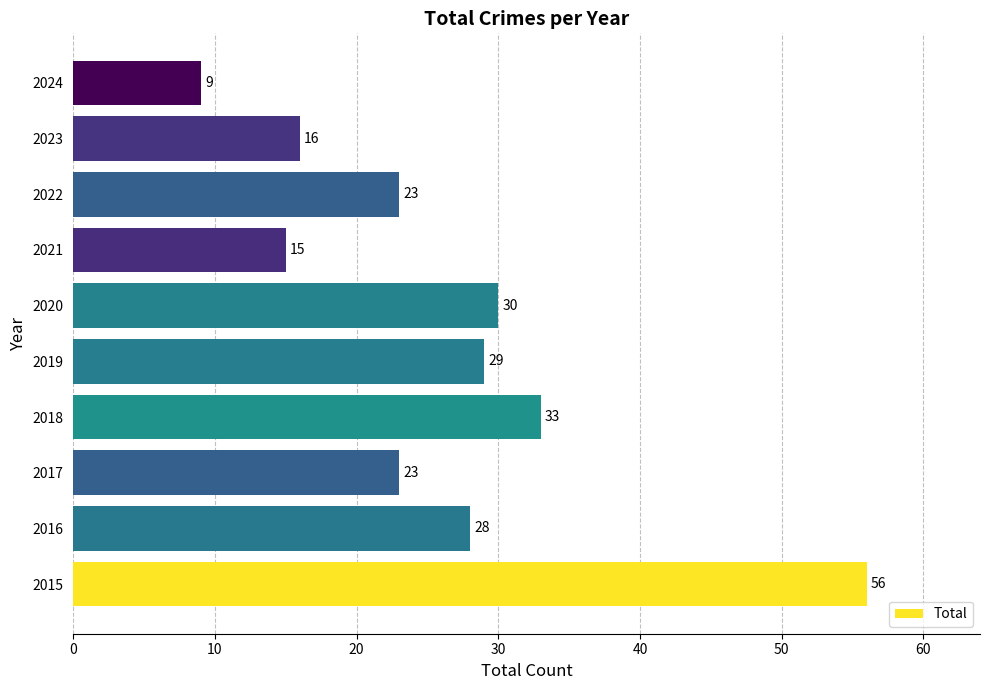

Is it true that the value at 2015 is 56?

True